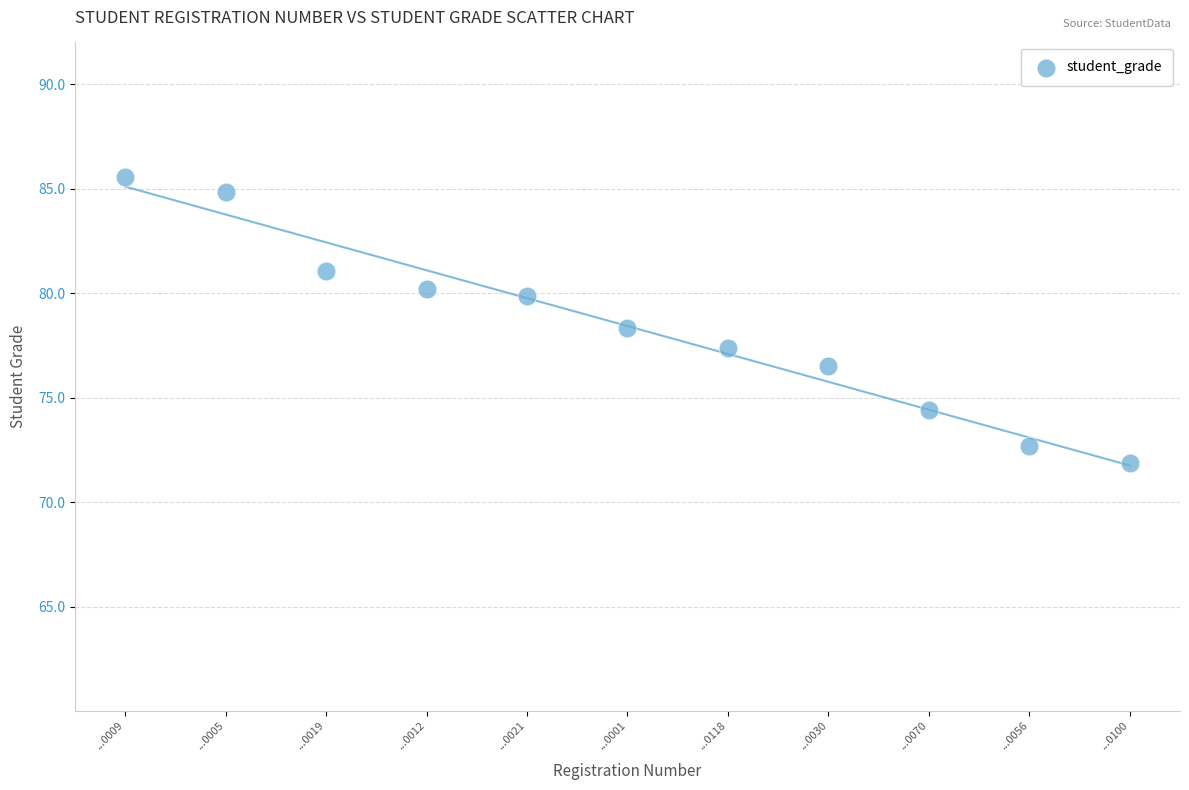

What is the range of Y values (max minus min)?

13.7